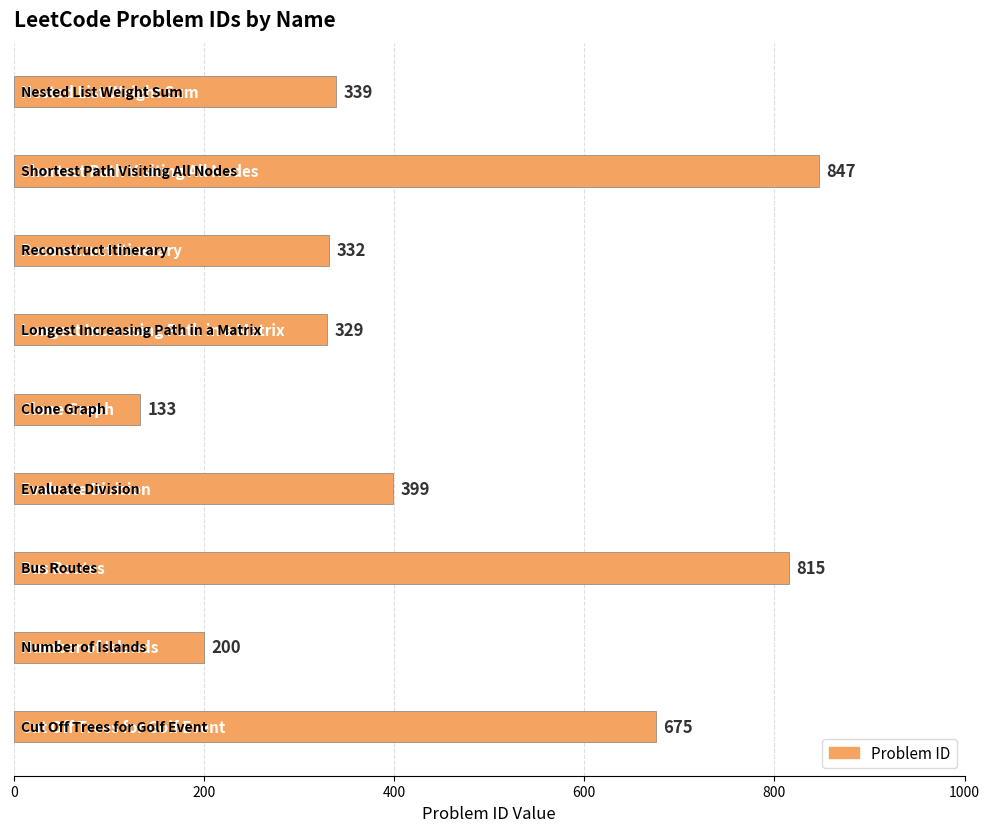

What is the greatest value displayed?

847